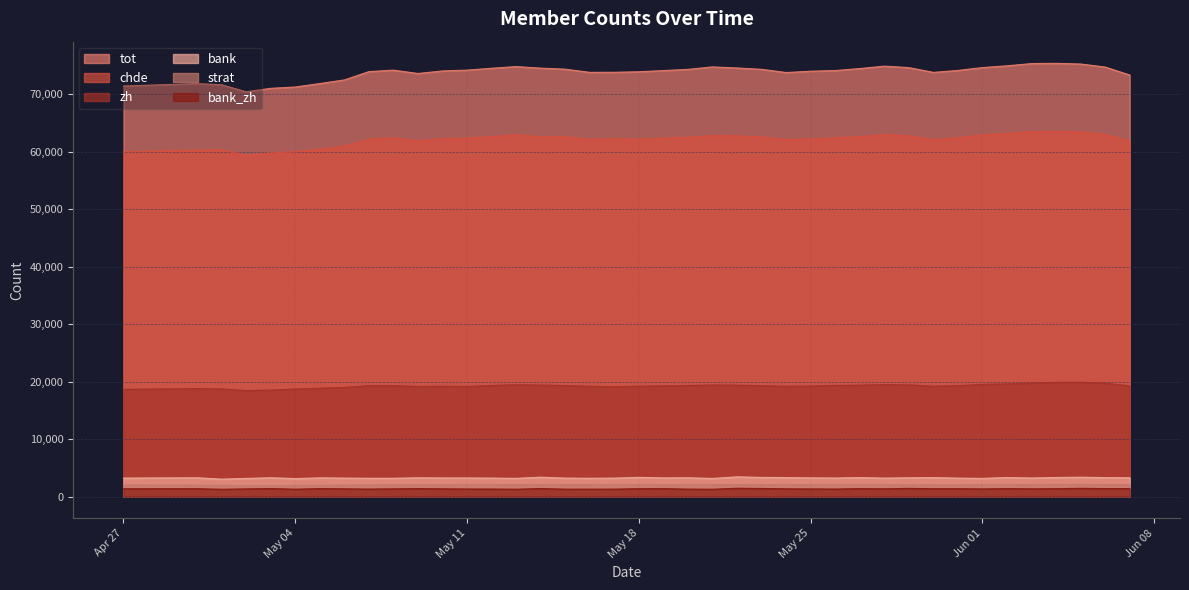

Does the chart have visible grid lines?

Yes